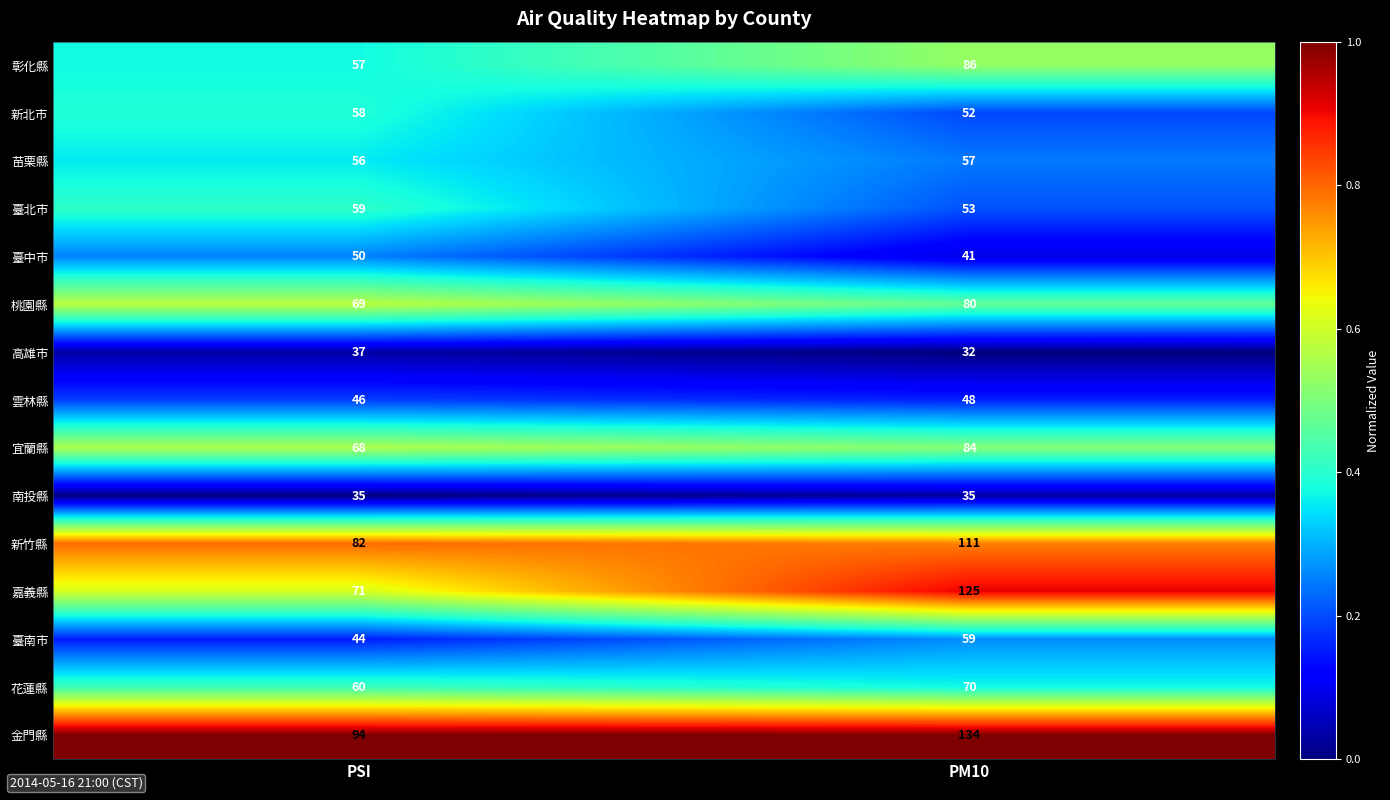

Is the value of 嘉義縣 at PSI greater than the value of 雲林縣 at PM10?

Yes